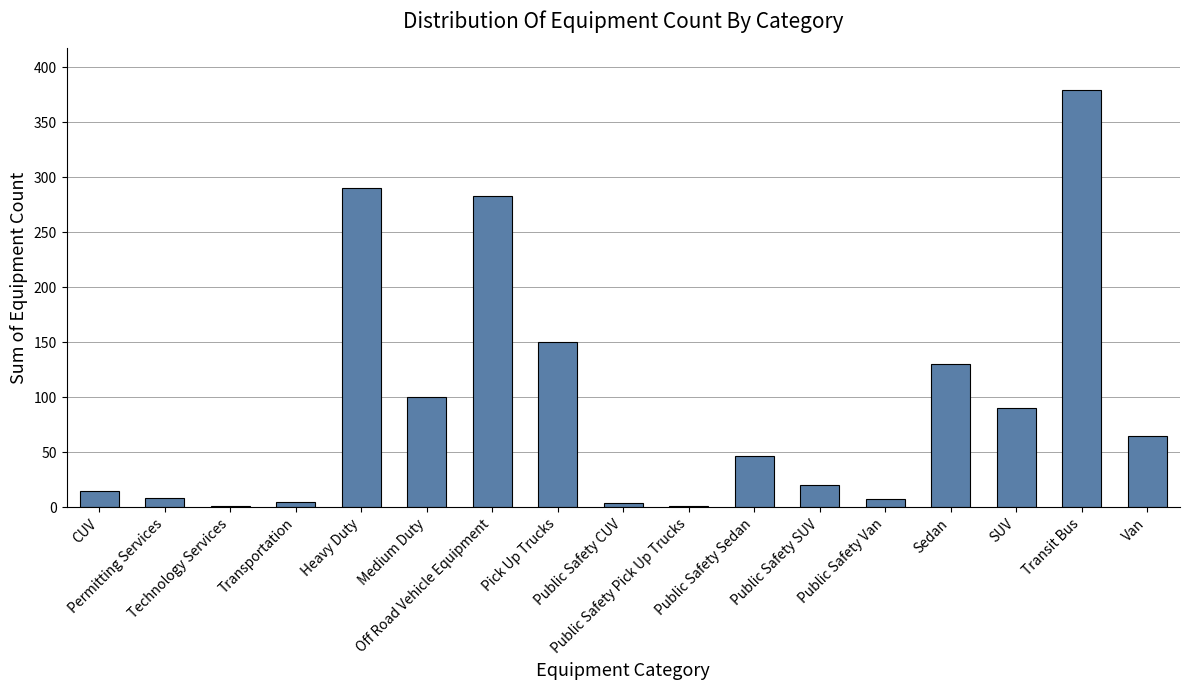

What is the average value?

94